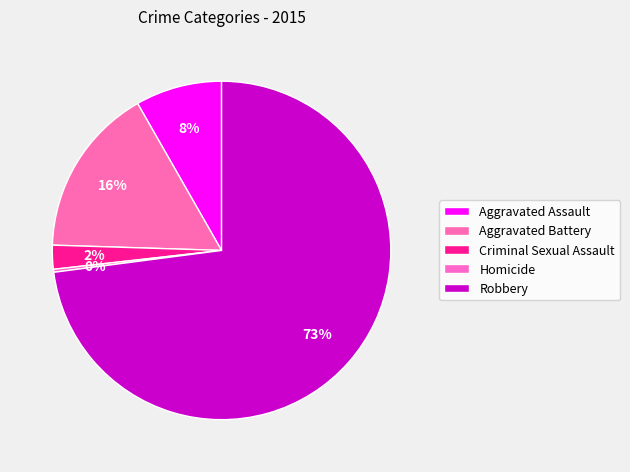

Does Aggravated Assault account for over 50% of the chart?

No